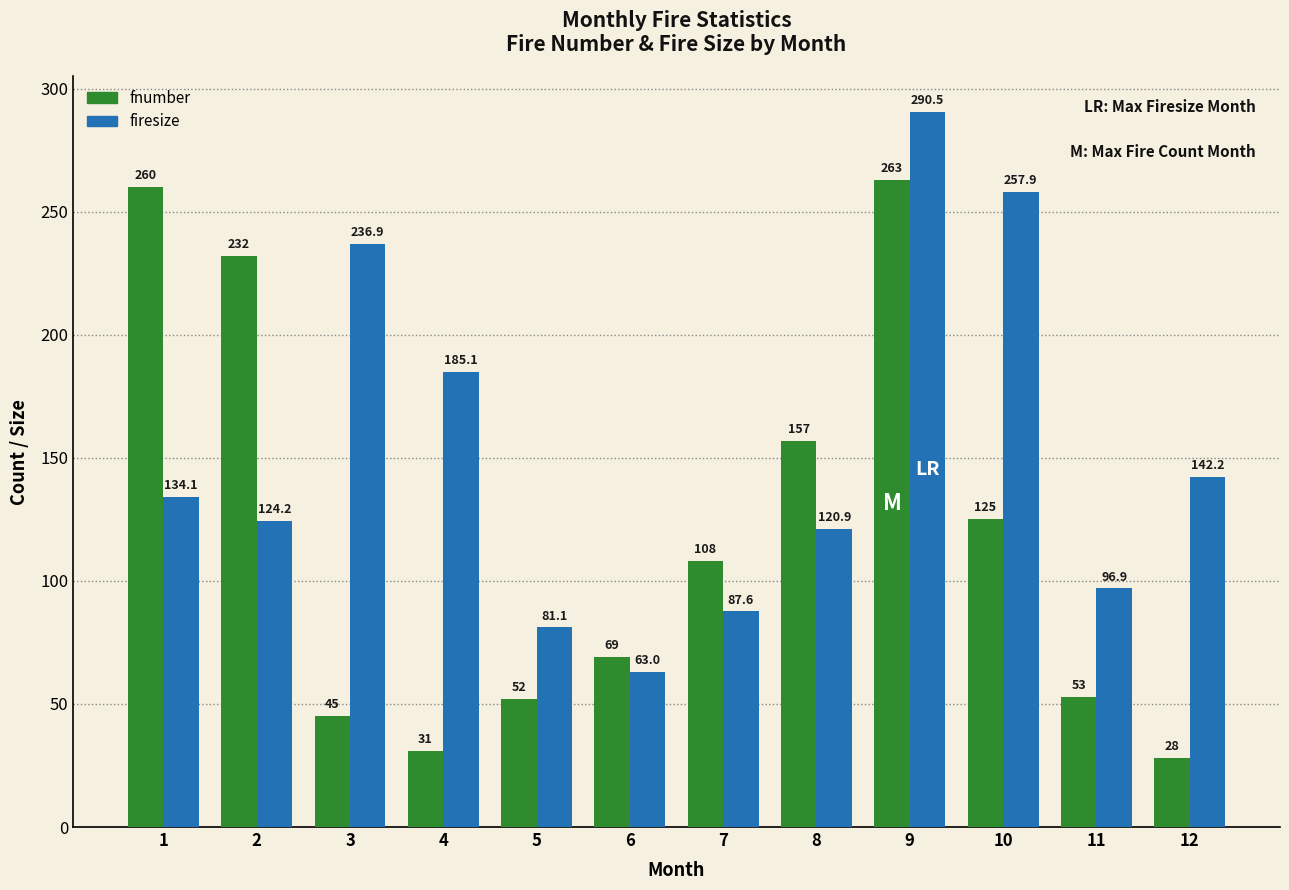

Reading left to right, list all the values displayed in this chart.

fnumber: 260.0	232.0	45.0	31.0	52.0	69.0	108.0	157.0	263.0	125.0	53.0	28.0
firesize: 134.1	124.2	236.9	185.1	81.1	63.0	87.6	120.9	290.5	257.9	96.9	142.2